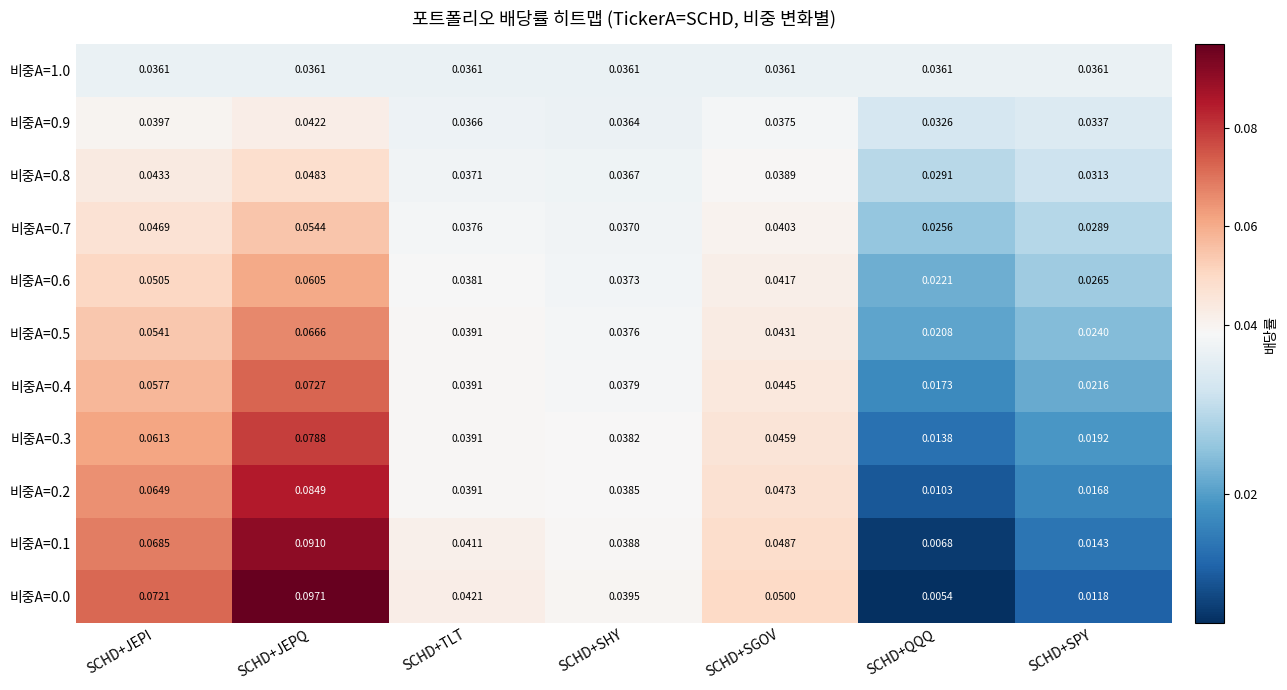

At which category is the sum across all series the highest?

SCHD+JEPQ